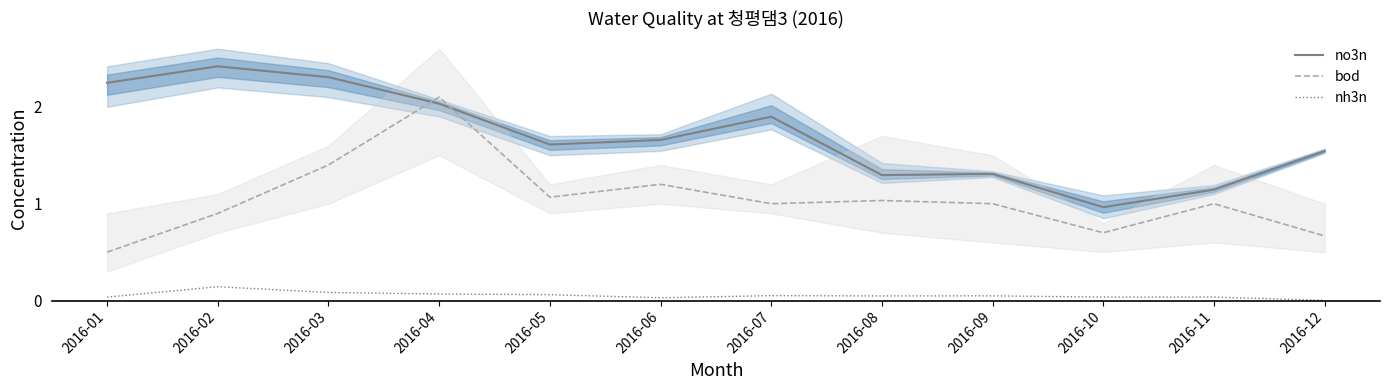

Does the chart have visible grid lines?

No